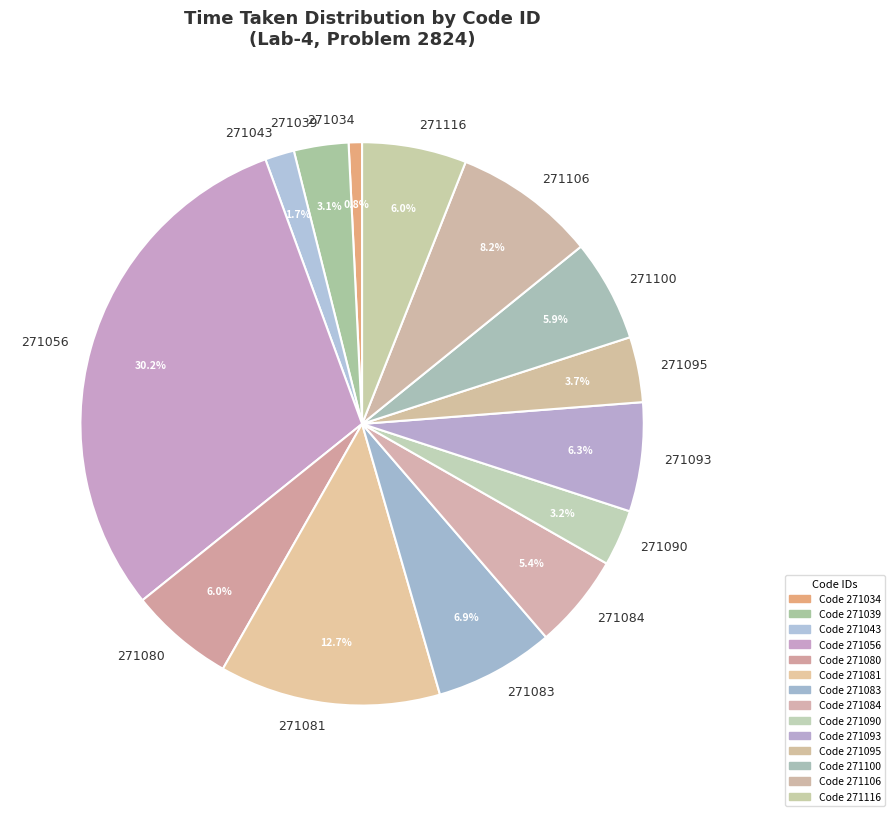

What percentage is the 271056 slice, to the nearest percent?

30%